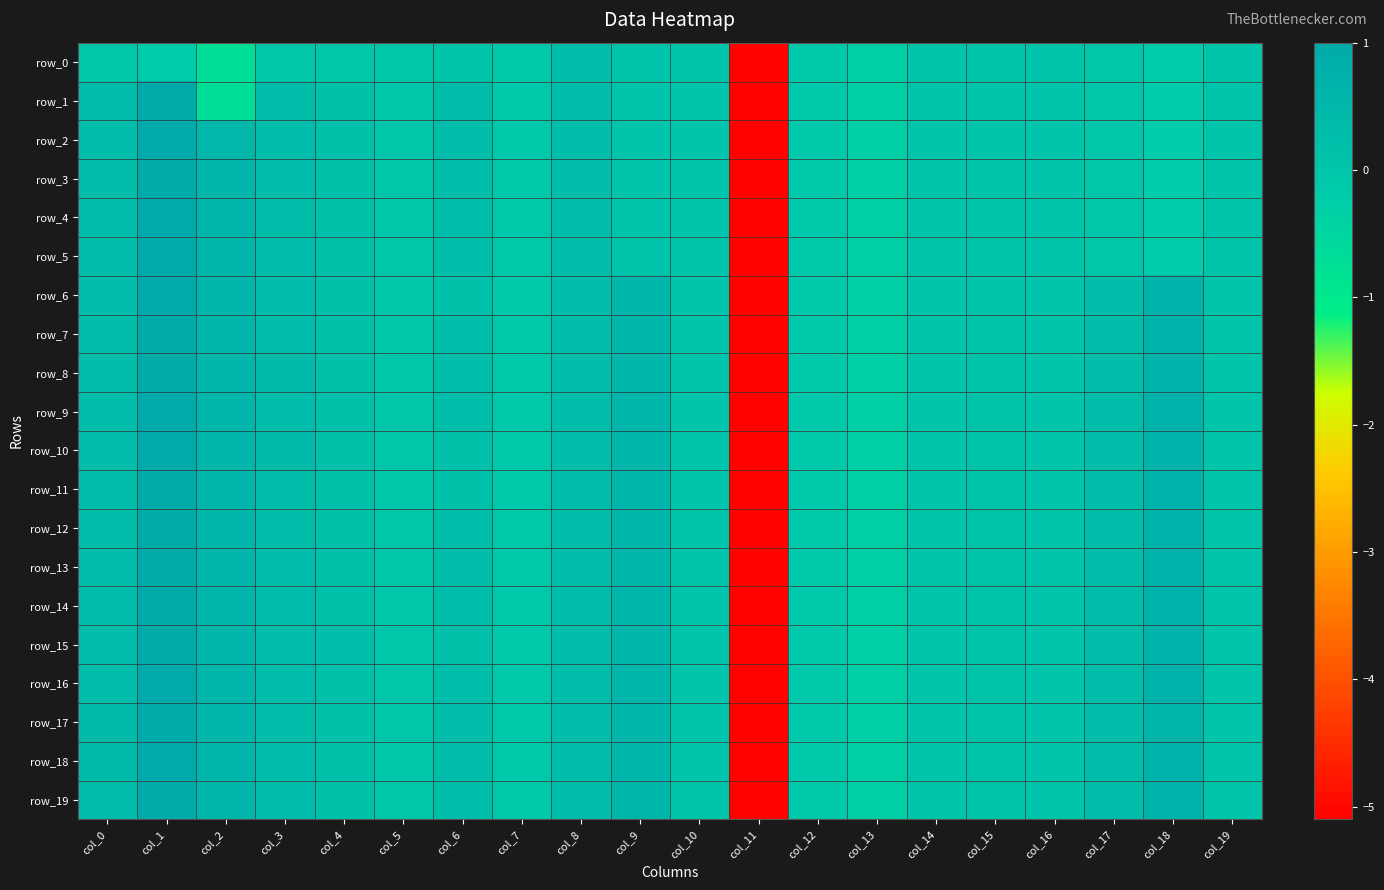

How many values in the row_18 series are below 0?

7